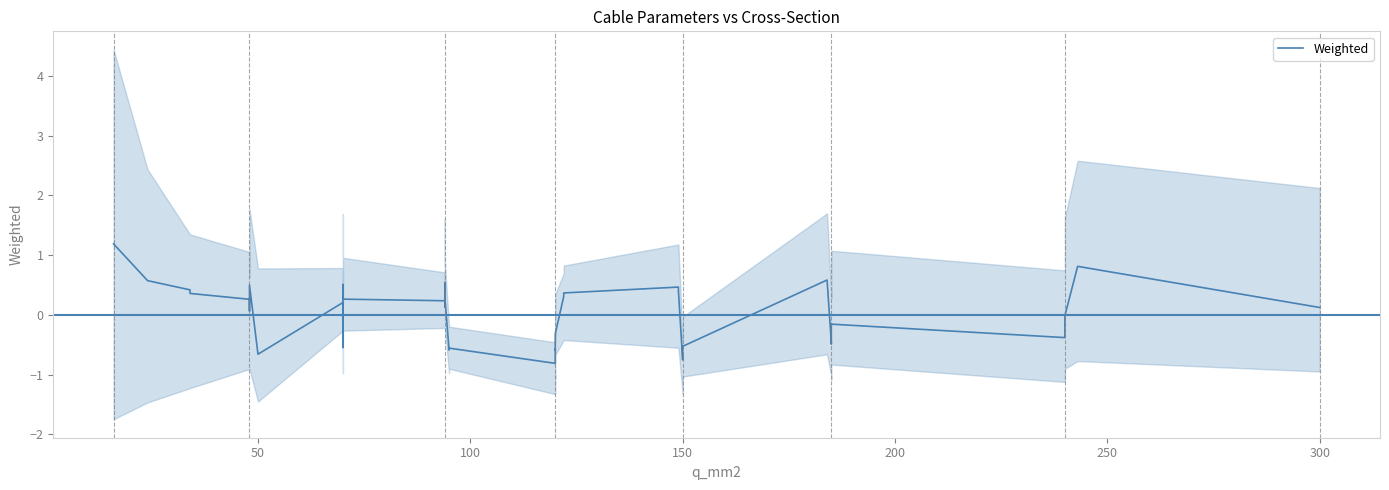

How many values exceed 0?

22